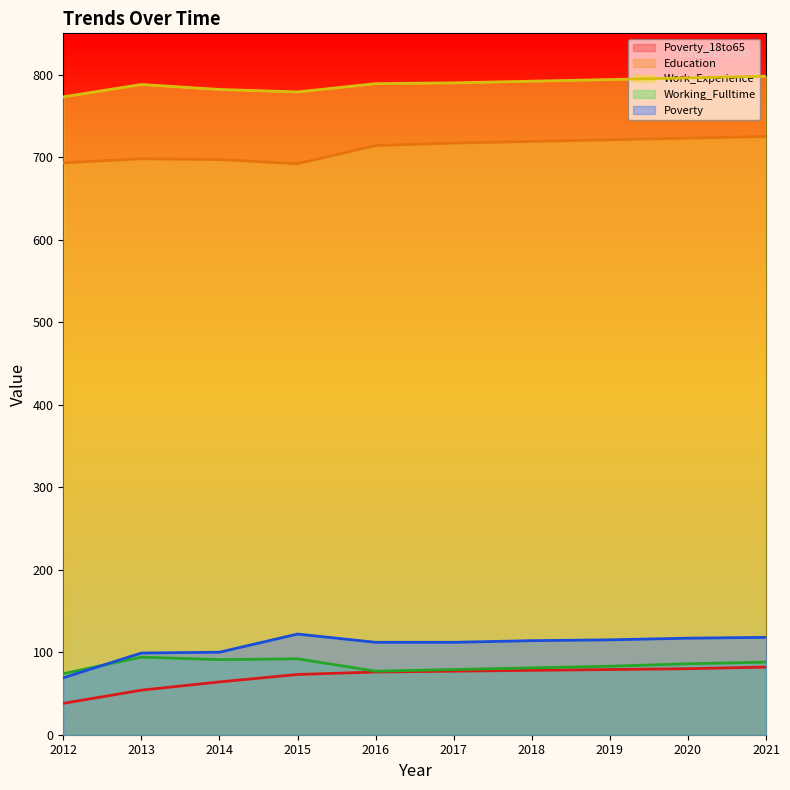

Which series changed the most between 2013 and 2017?

Poverty_18to65